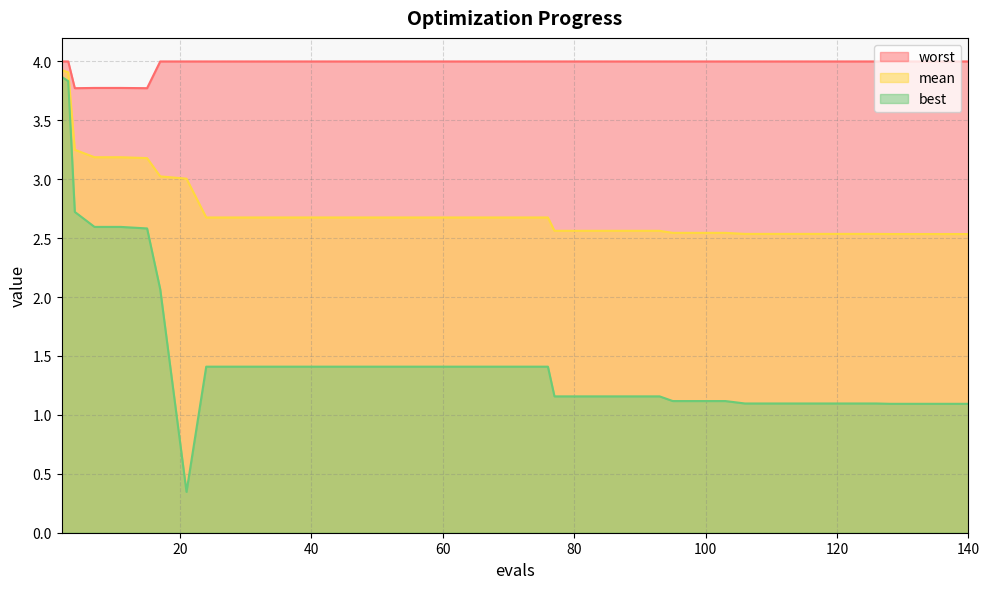

What value does the best series have at 99?

1.1